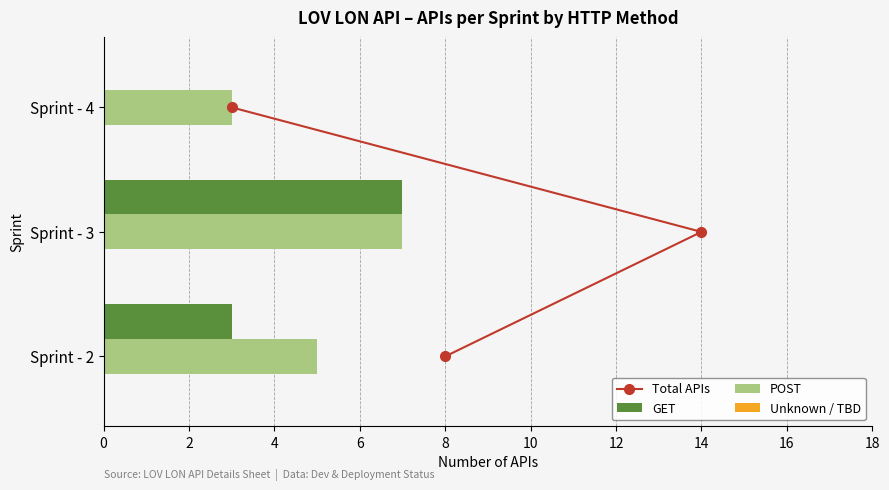

What is the sum of all GET values?

10